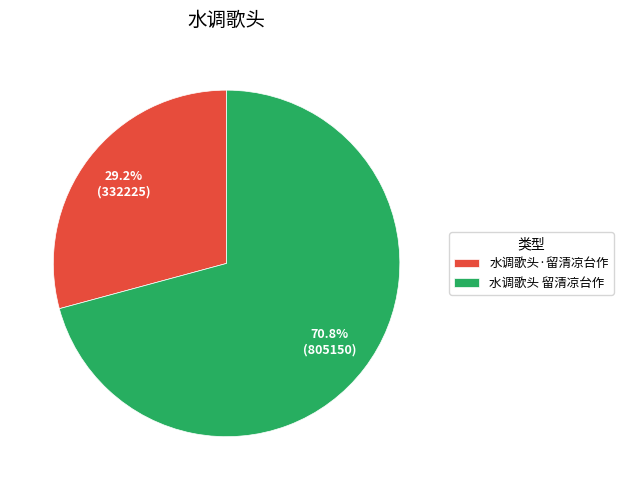

How much of the chart is everything except 水调歌头 留清凉台作?

29.2%